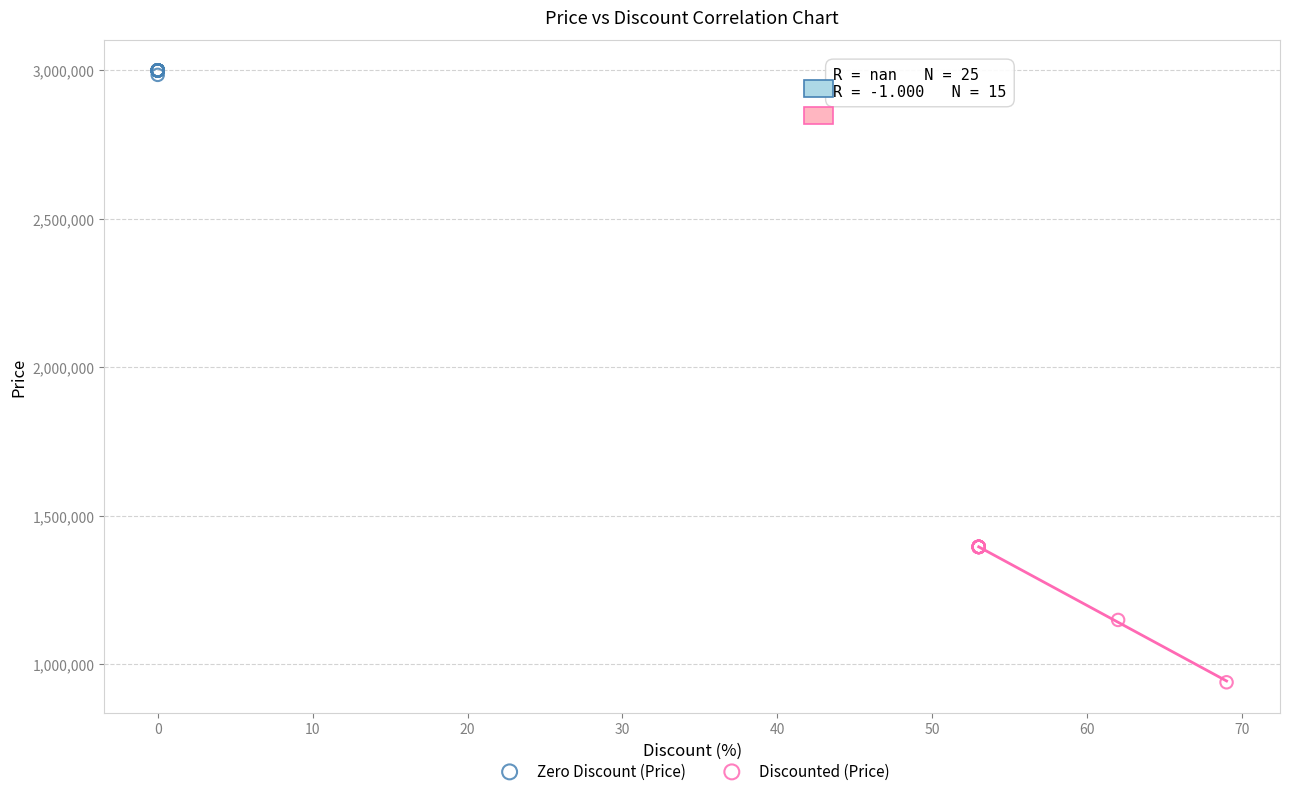

Which series contains the lowest Y value?

Discounted (Price)